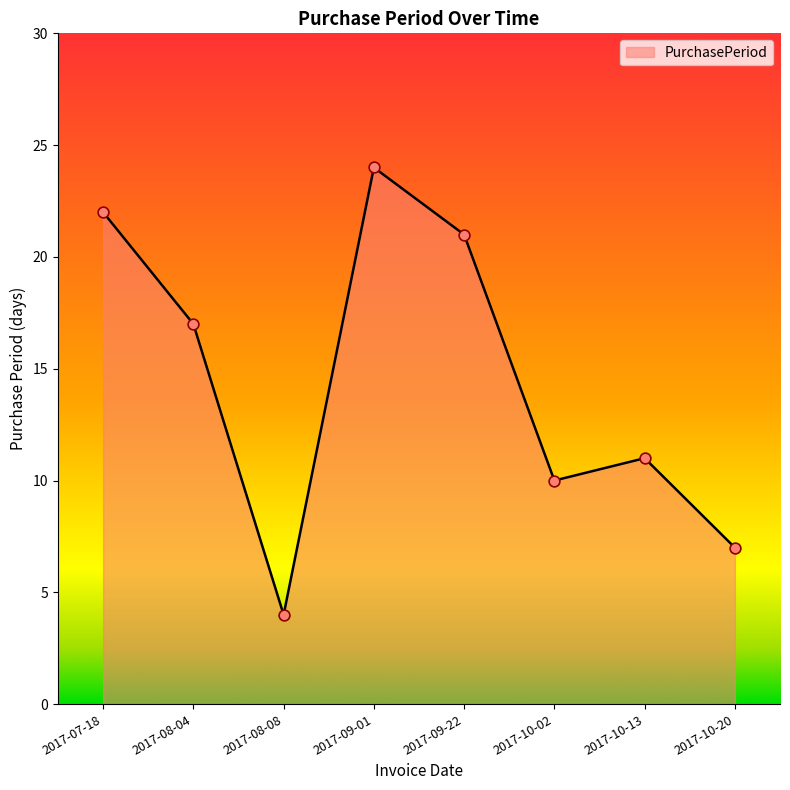

Which has a higher value, 2017-10-13 or 2017-07-18?

2017-07-18